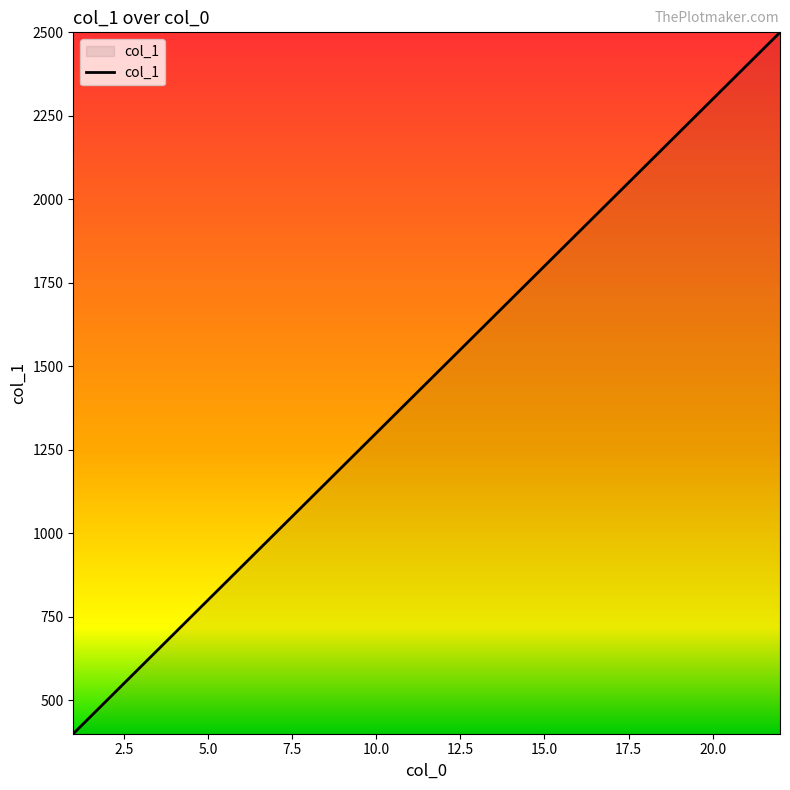

What is the minimum value shown in the chart?

400